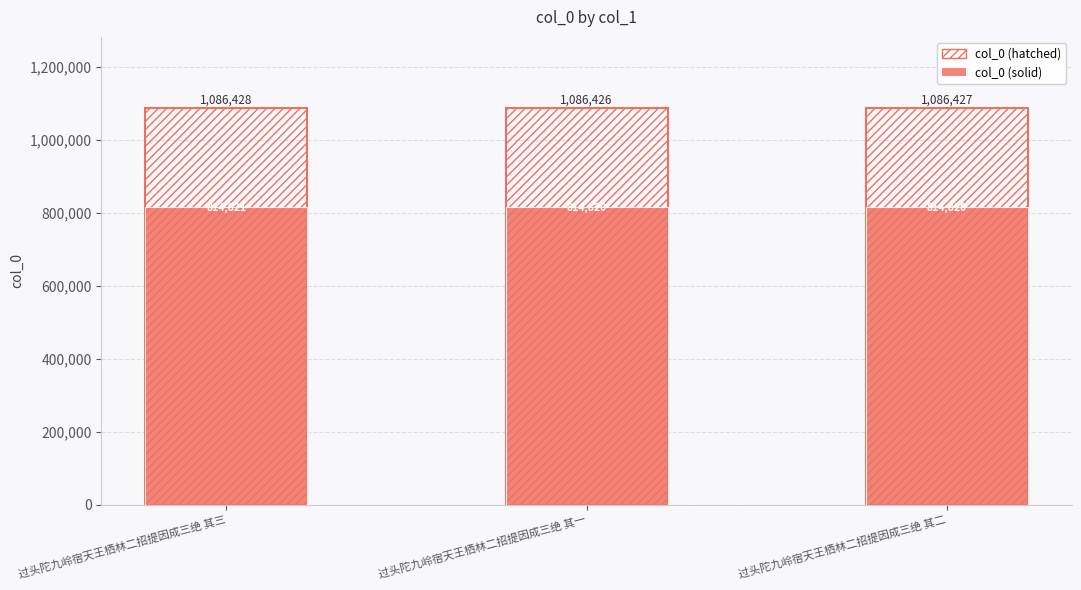

Which label corresponds to the smallest value in the chart?

过头陀九岭宿天王栖林二招提因成三绝 其一